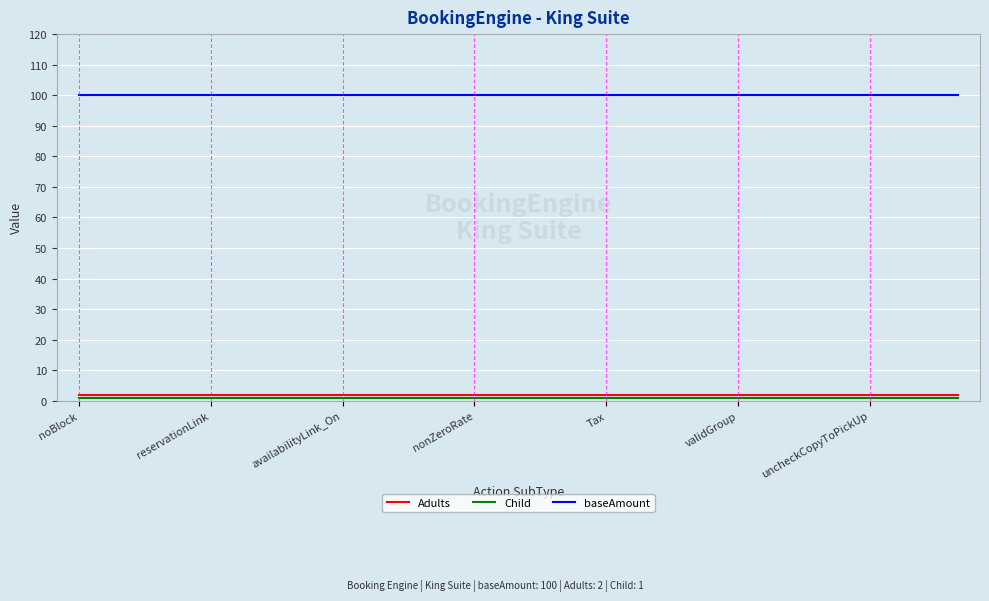

Is this an area chart (filled region under the line)?

No